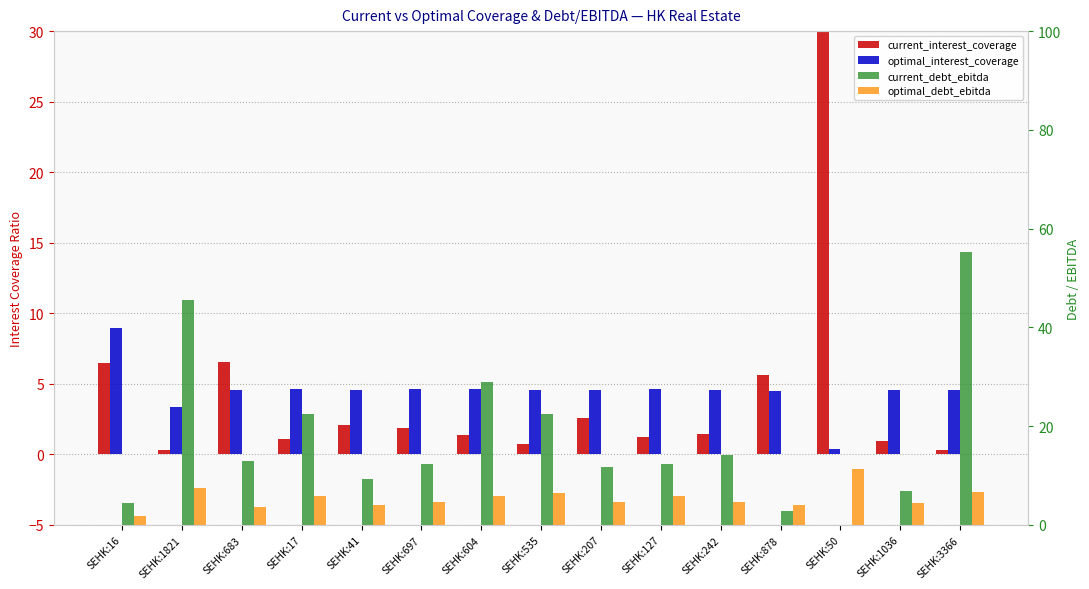

Reading left to right, extract all data points from this chart.

current_interest_coverage: SEHK:16=6.5	SEHK:1821=0.3	SEHK:683=6.5	SEHK:17=1.1	SEHK:41=2.1	SEHK:697=1.8	SEHK:604=1.4	SEHK:535=0.7	SEHK:207=2.6	SEHK:127=1.2	SEHK:242=1.4	SEHK:878=5.7	SEHK:50=372.1	SEHK:1036=0.9	SEHK:3366=0.3
optimal_interest_coverage: SEHK:16=9.0	SEHK:1821=3.3	SEHK:683=4.6	SEHK:17=4.6	SEHK:41=4.6	SEHK:697=4.7	SEHK:604=4.7	SEHK:535=4.6	SEHK:207=4.6	SEHK:127=4.6	SEHK:242=4.6	SEHK:878=4.5	SEHK:50=0.3	SEHK:1036=4.5	SEHK:3366=4.6
current_debt_ebitda: SEHK:16=4.5	SEHK:1821=45.5	SEHK:683=12.9	SEHK:17=22.5	SEHK:41=9.3	SEHK:697=12.3	SEHK:604=28.9	SEHK:535=22.5	SEHK:207=11.8	SEHK:127=12.3	SEHK:242=14.1	SEHK:878=2.9	SEHK:50=0.1	SEHK:1036=6.8	SEHK:3366=55.4
optimal_debt_ebitda: SEHK:16=1.8	SEHK:1821=7.4	SEHK:683=3.7	SEHK:17=5.8	SEHK:41=4.0	SEHK:697=4.6	SEHK:604=5.8	SEHK:535=6.4	SEHK:207=4.7	SEHK:127=5.8	SEHK:242=4.7	SEHK:878=4.1	SEHK:50=11.2	SEHK:1036=4.5	SEHK:3366=6.7